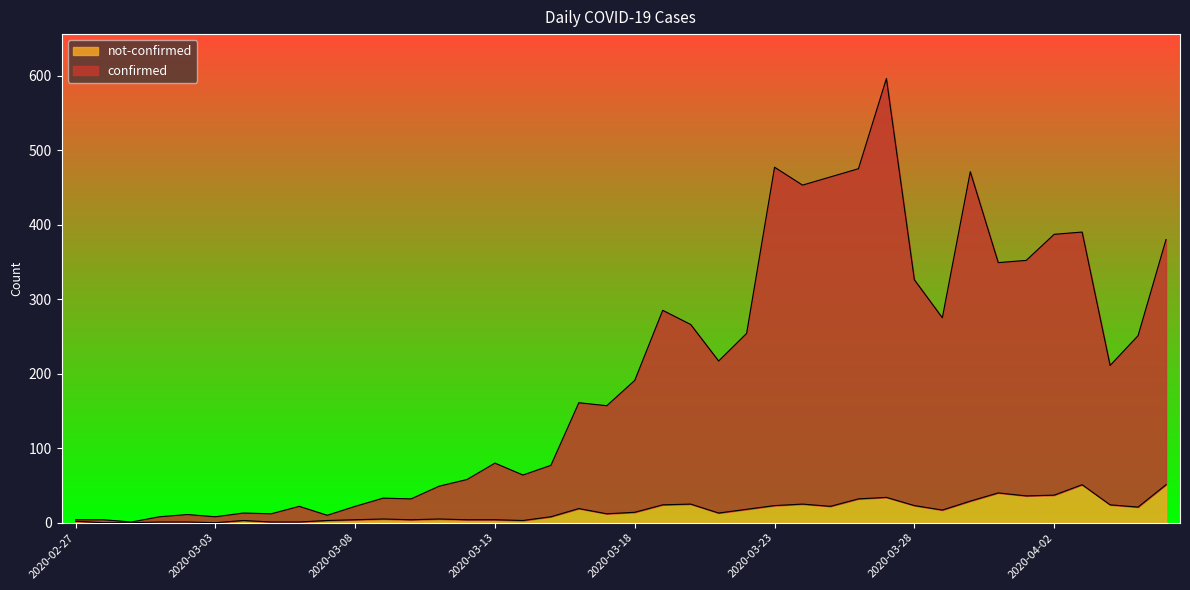

Between 2020-03-12 and 2020-03-22, which series saw the biggest shift?

confirmed